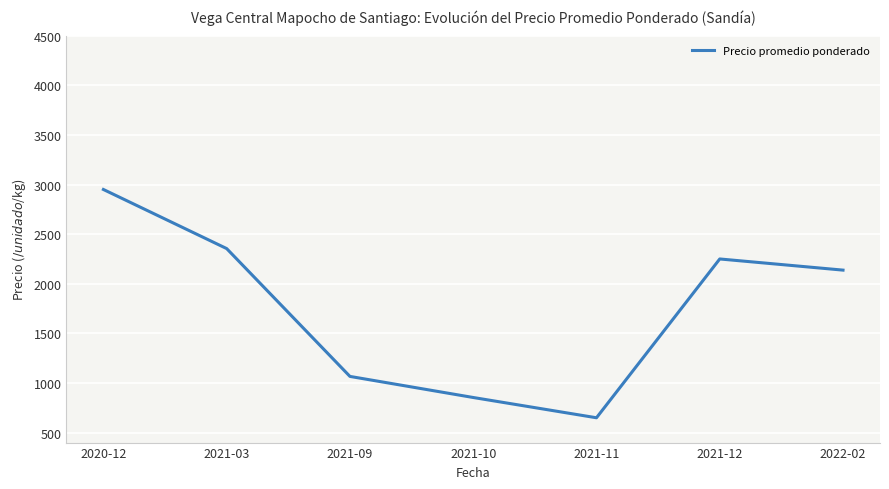

Count the number of categories in the chart.

7